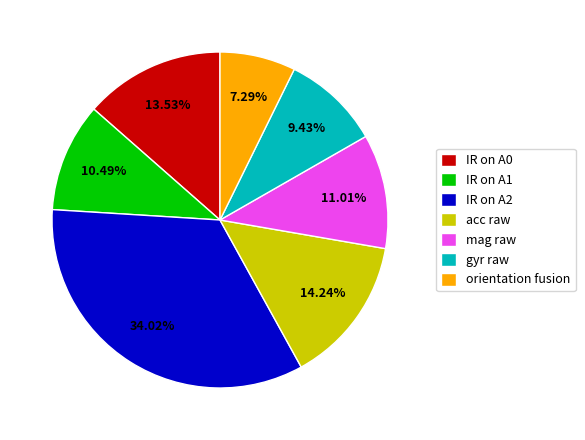

How many segments does this pie chart have?

7